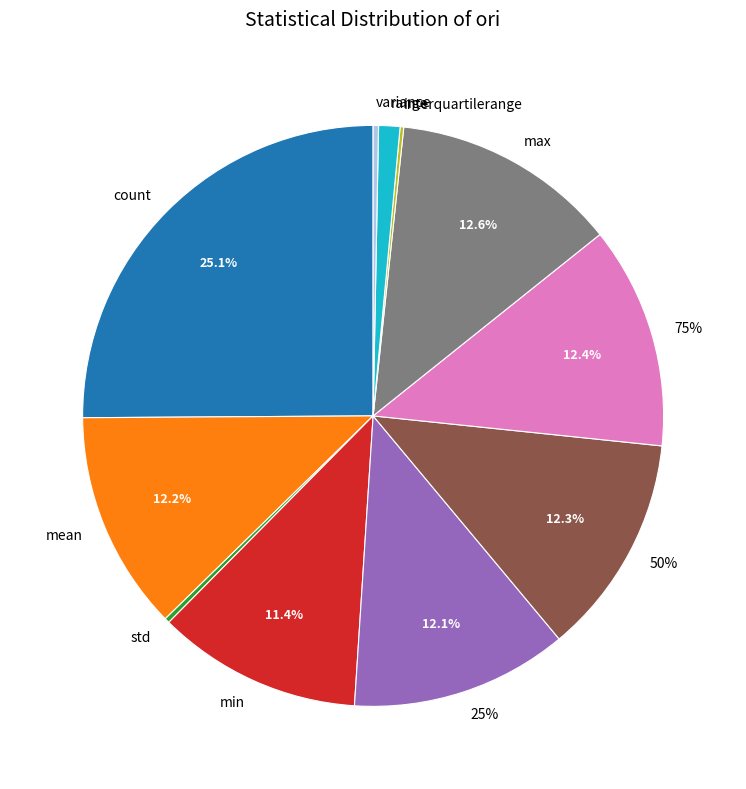

To the nearest percent, what is the combined percentage of 25% and variance?

12%